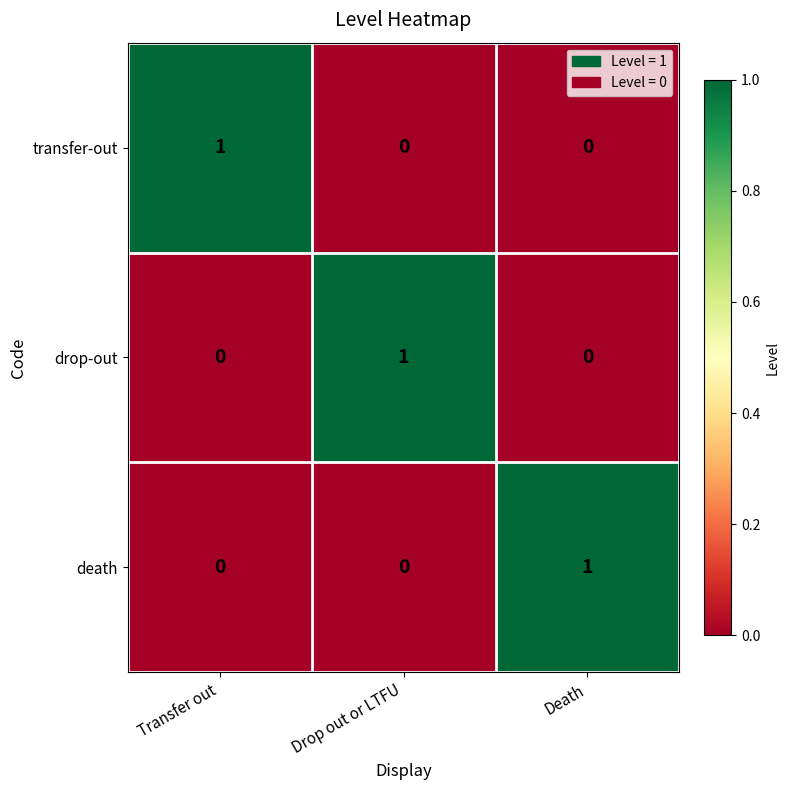

Reading right to left, extract all data points from this chart.

transfer-out: 0	0	1
drop-out: 0	1	0
death: 1	0	0